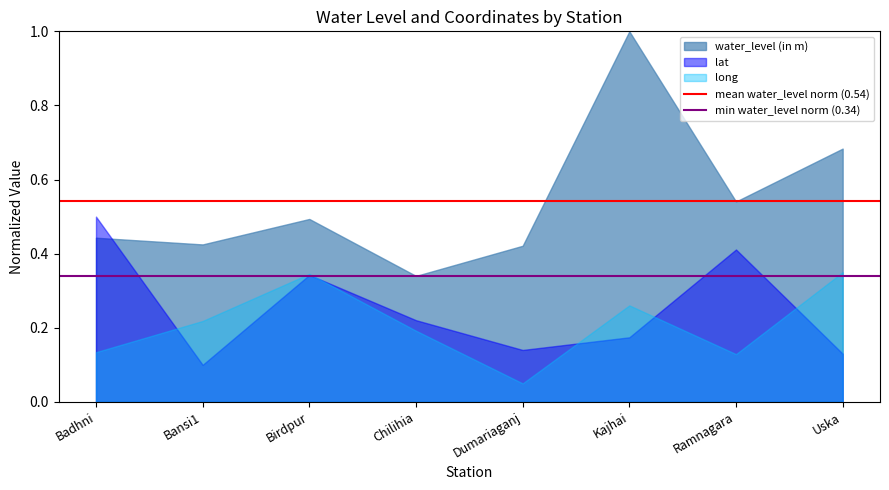

Count the number of data series in this chart.

3